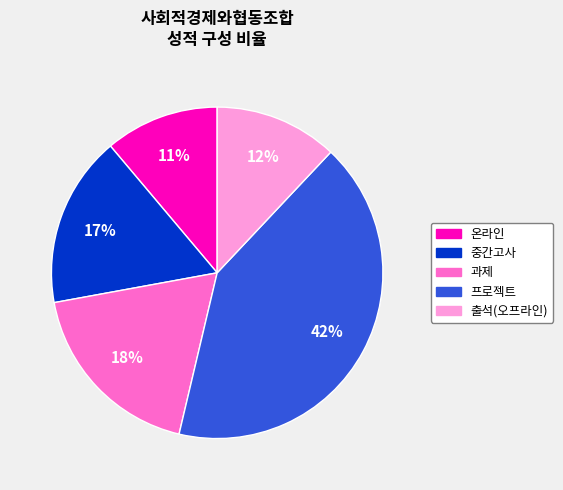

Is there a majority slice in this chart?

No